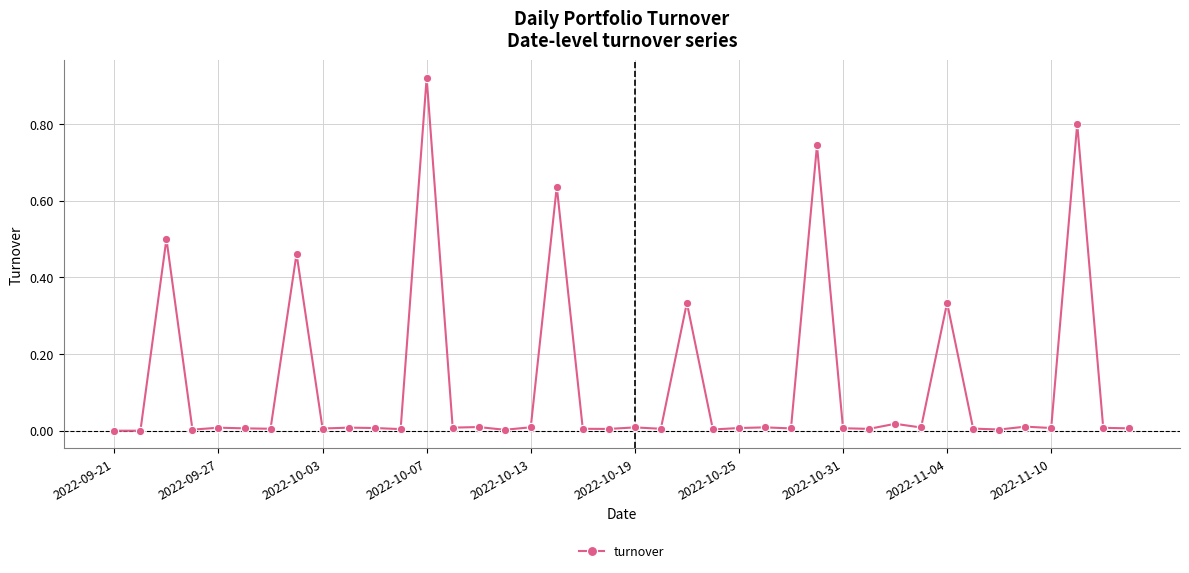

True or false: the data has more than 2 interior local peaks.

True